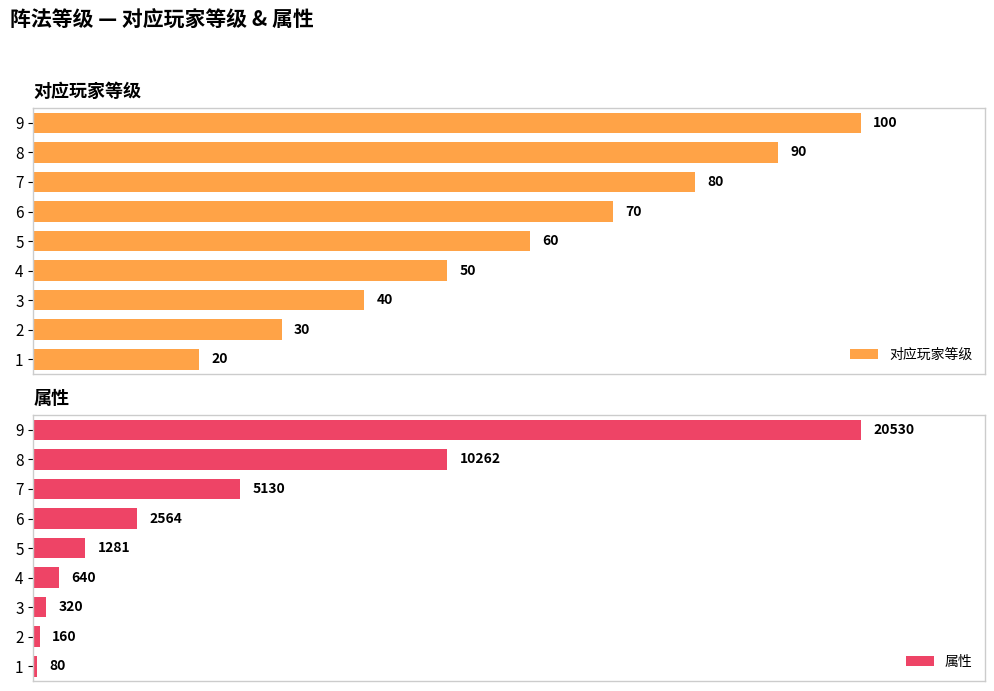

Rank the categories by 对应玩家等级 value from lowest to highest.

1, 2, 3, 4, 5, 6, 7, 8, 9